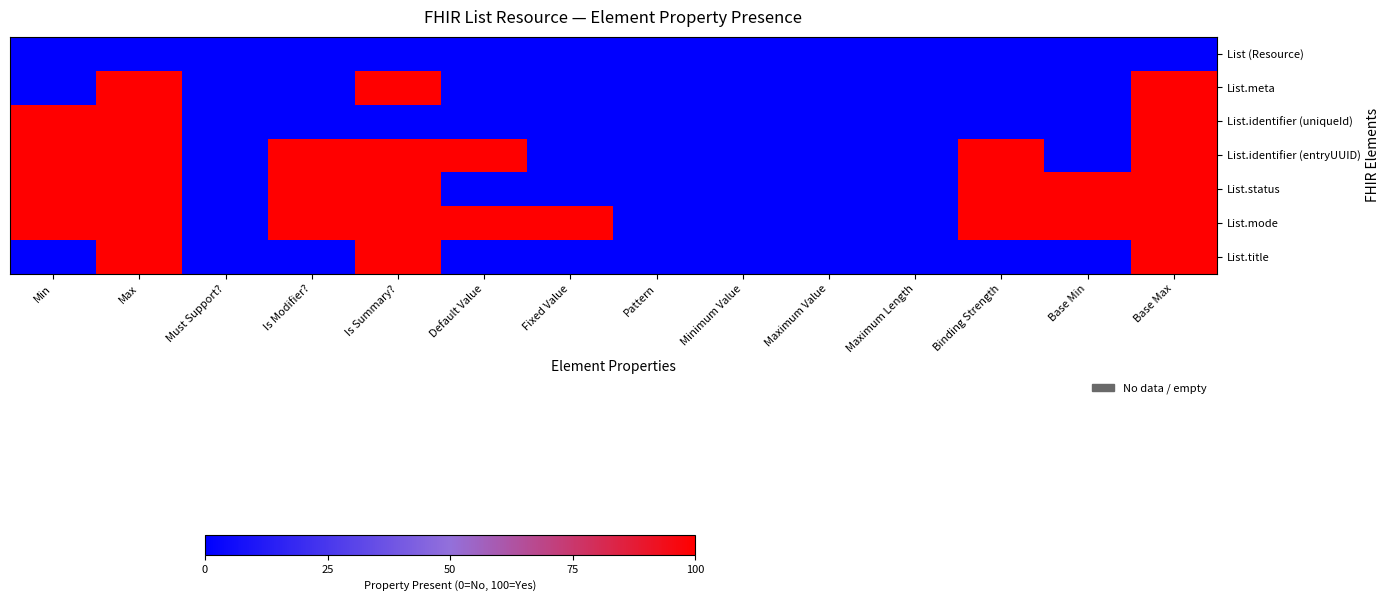

What is the total value across all series at Max?

600